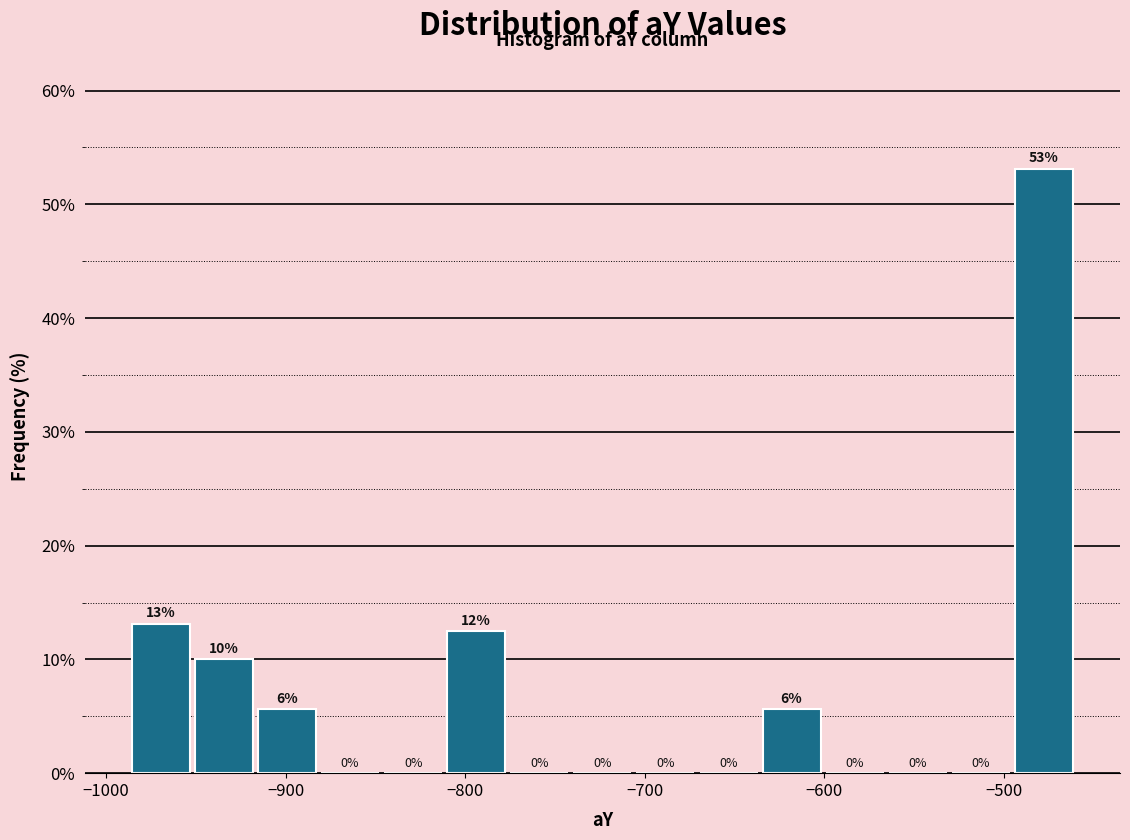

Read against the x-axis, roughly where is the centre of the tallest bar?

-480